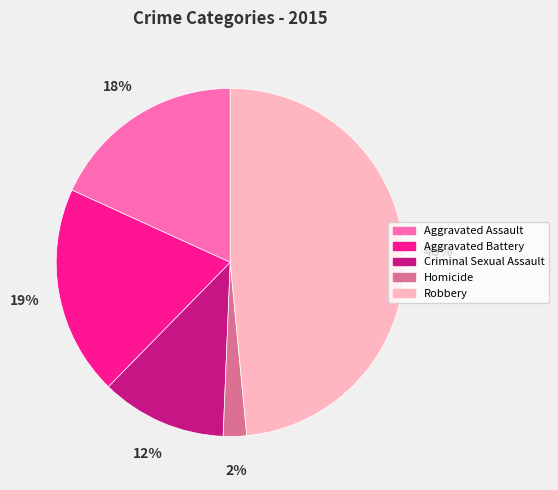

Combined, do Homicide and Aggravated Battery account for over 50%?

No